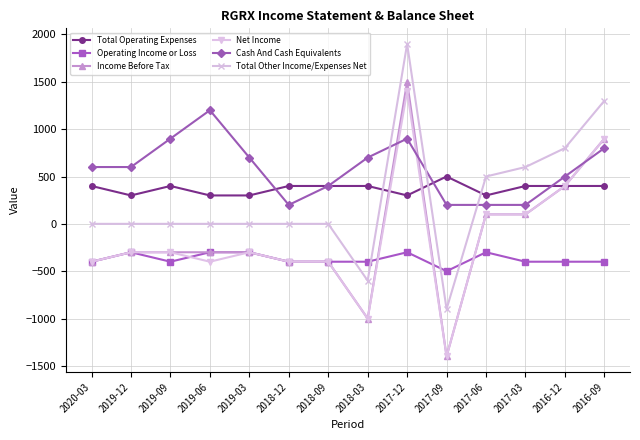

True or false: Net Income and Cash And Cash Equivalents intersect in this chart.

True